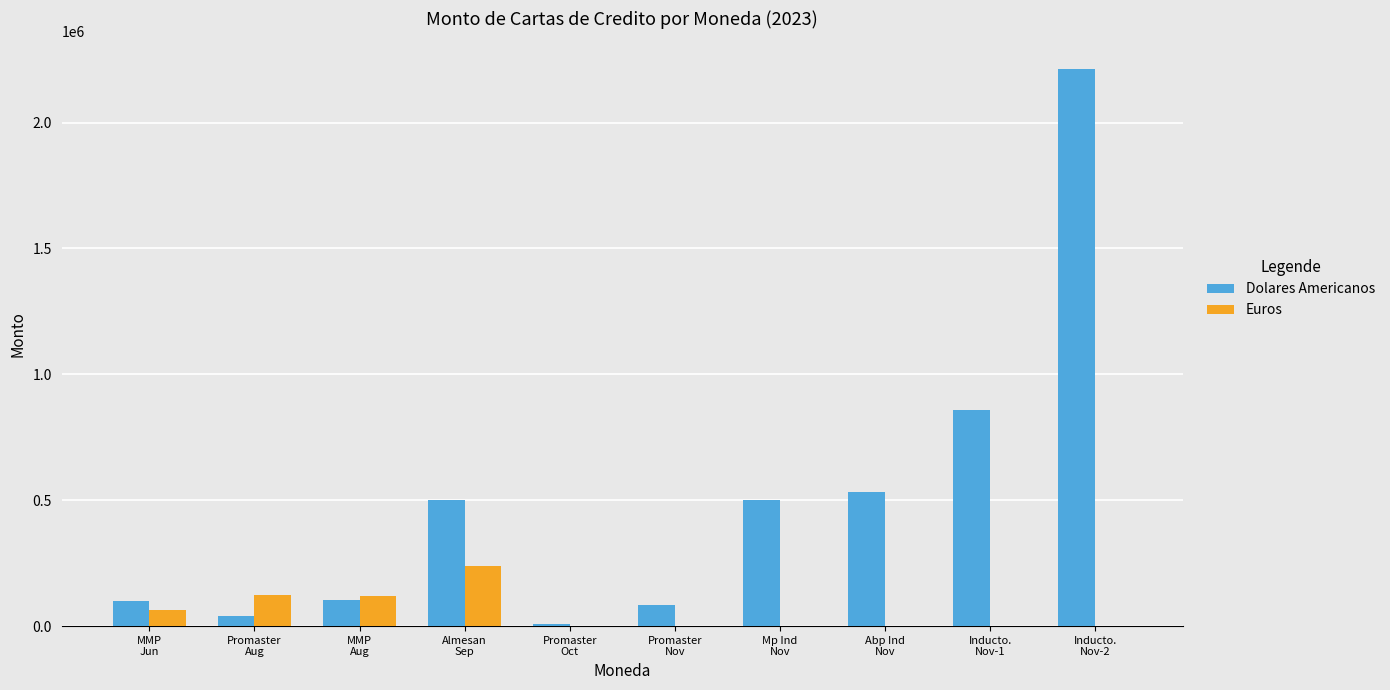

What is the greatest value displayed?

2211750.0